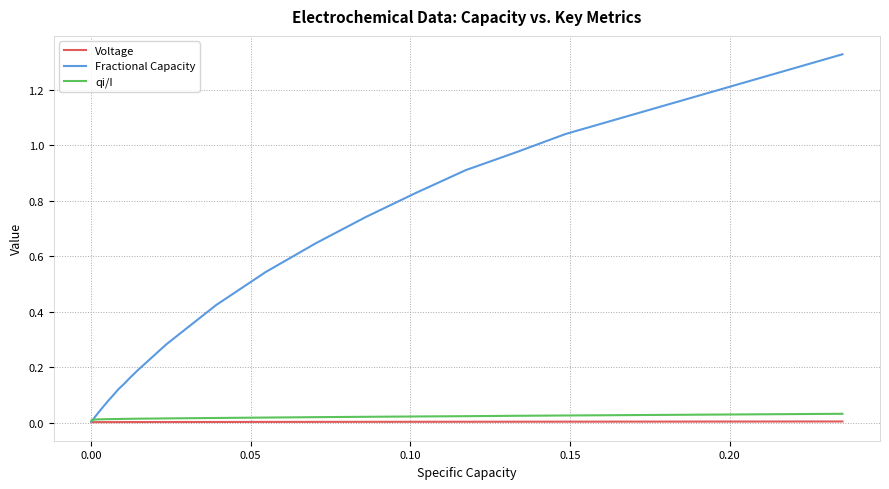

Which series has the largest range (max minus min)?

Fractional Capacity